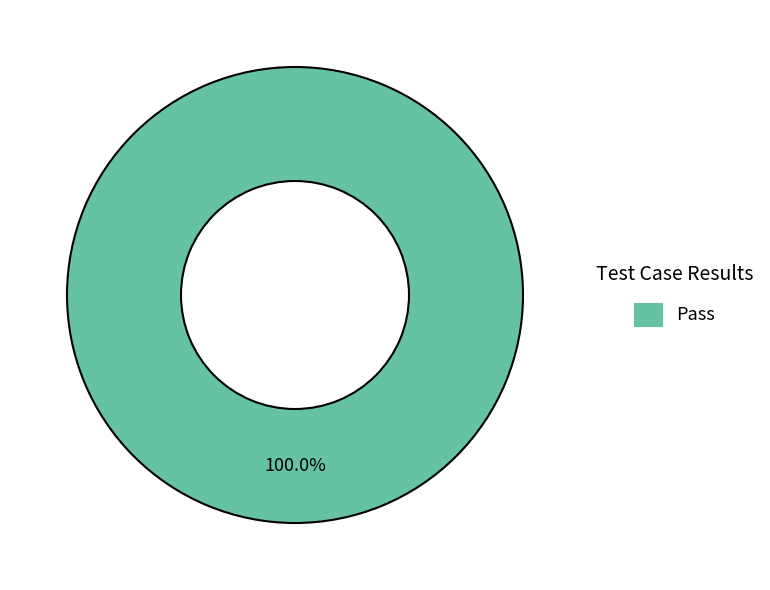

Does any single category account for the majority?

Yes